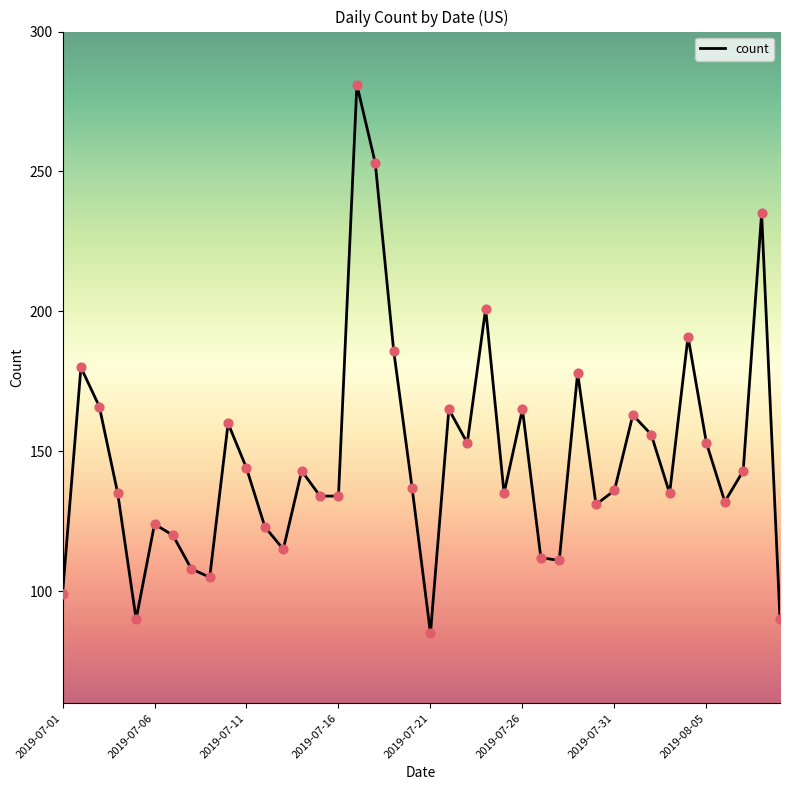

What is the difference between the maximum and minimum values?

196